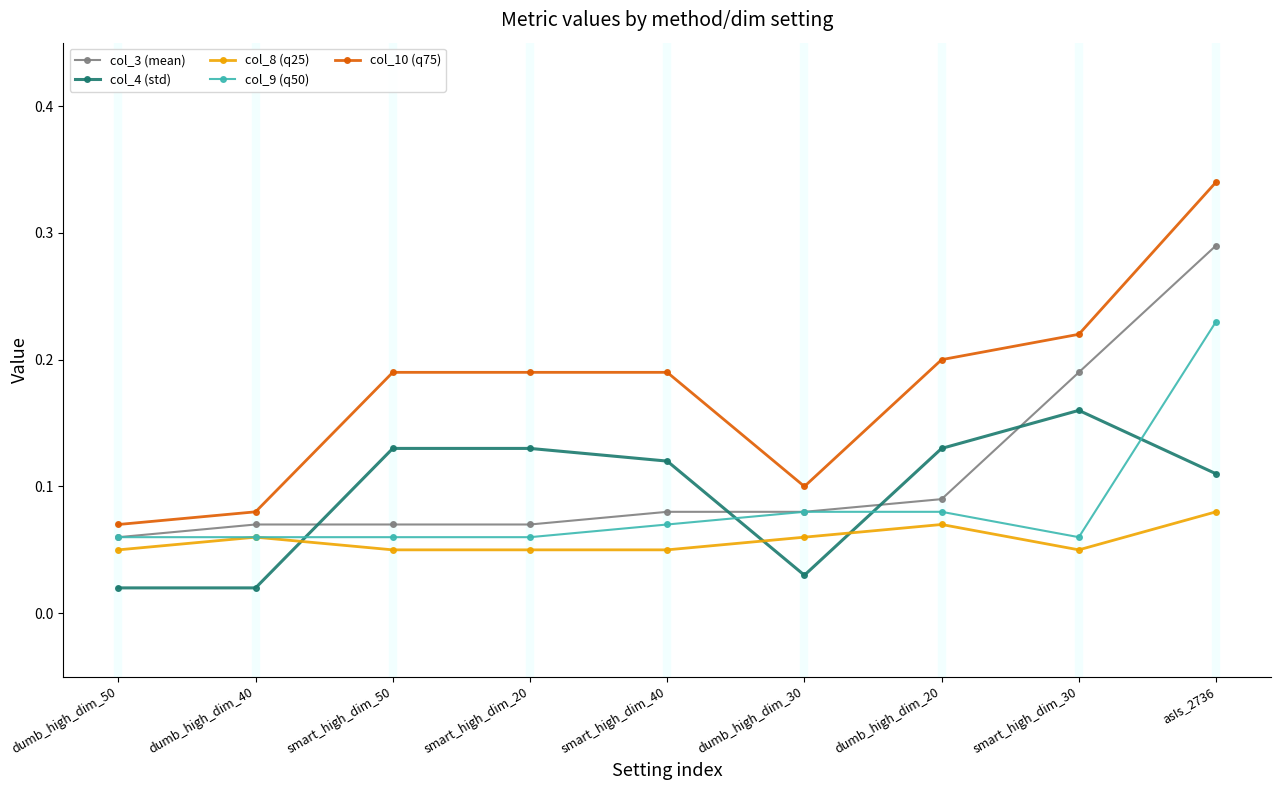

What is the label of the 3rd point from the left?

smart_high_dim_50